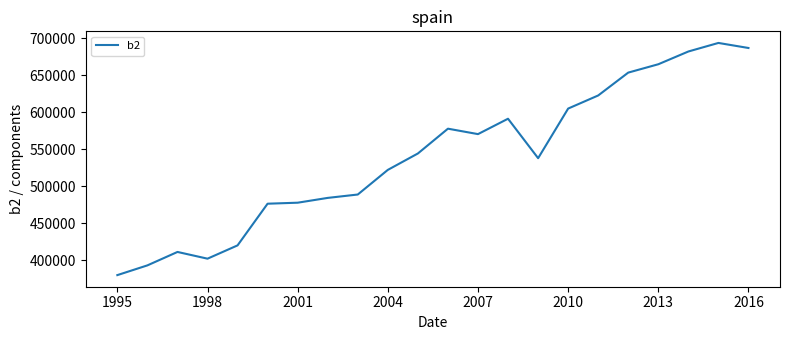

What is the greatest value displayed?

693404